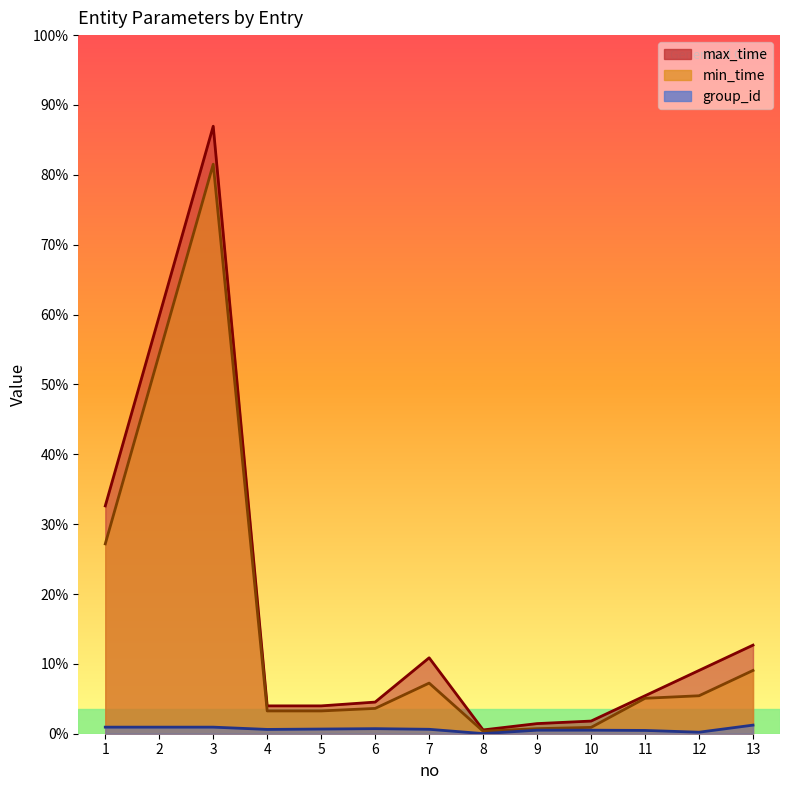

True or false: max_time and min_time intersect in this chart.

False